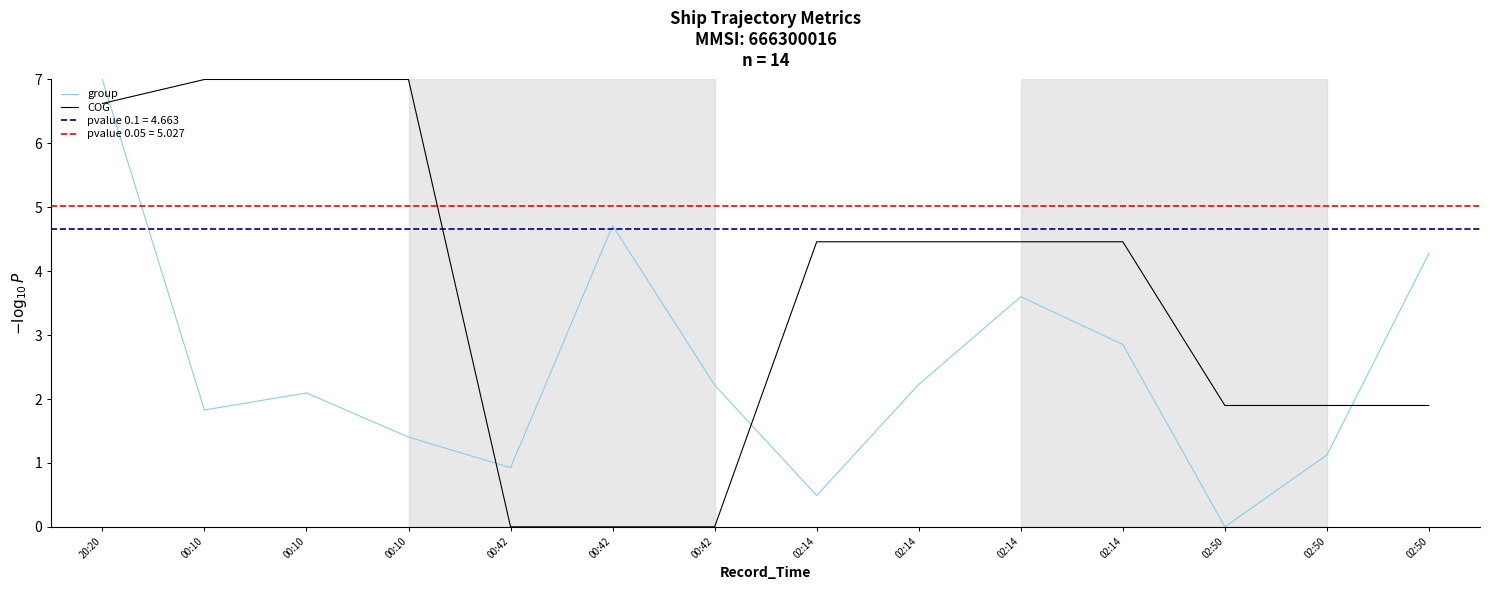

In group, how many points are lower than both neighbors (excluding endpoints)?

4